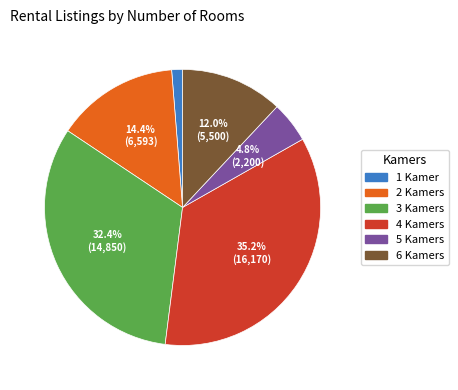

How many slices are in this pie chart?

6